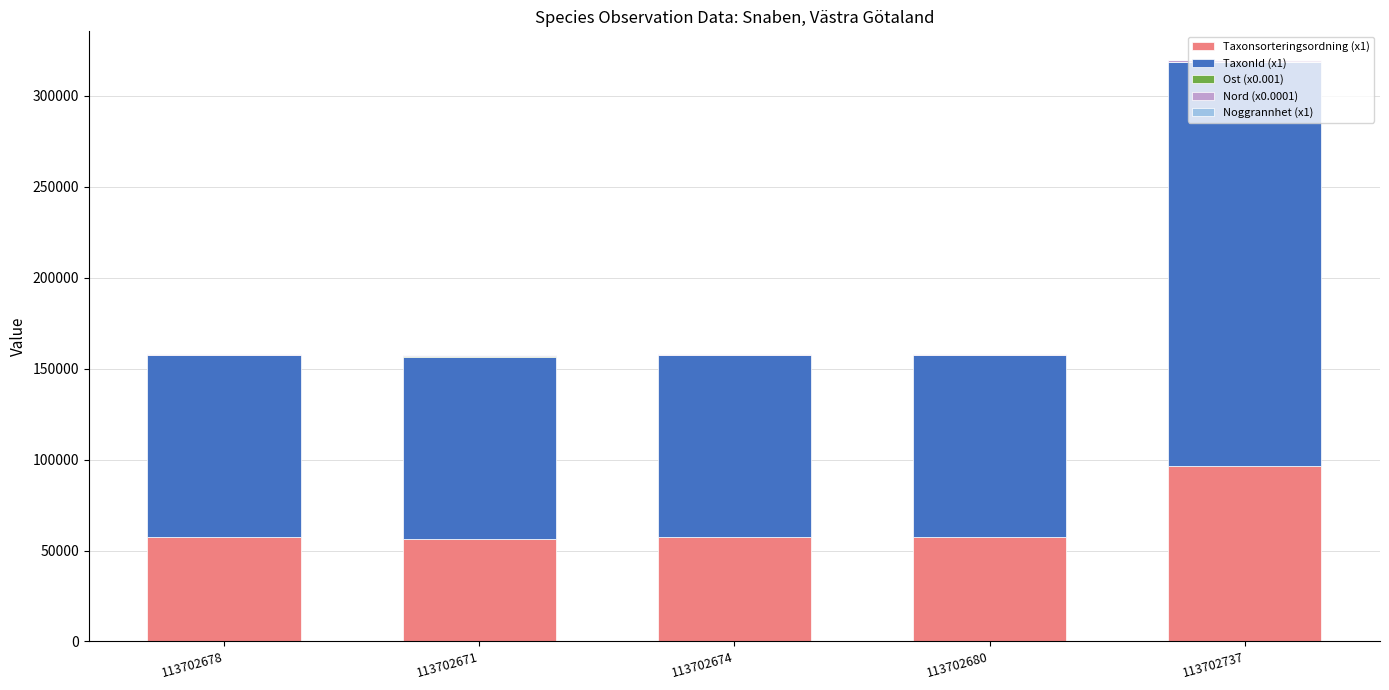

Does the chart contain stacked bars?

Yes